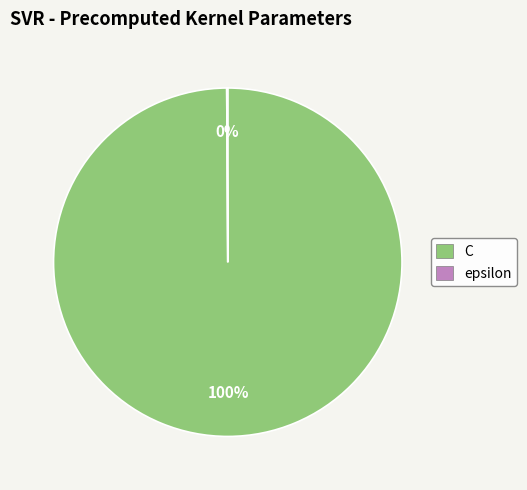

Is it true that C is 100% of the pie?

True